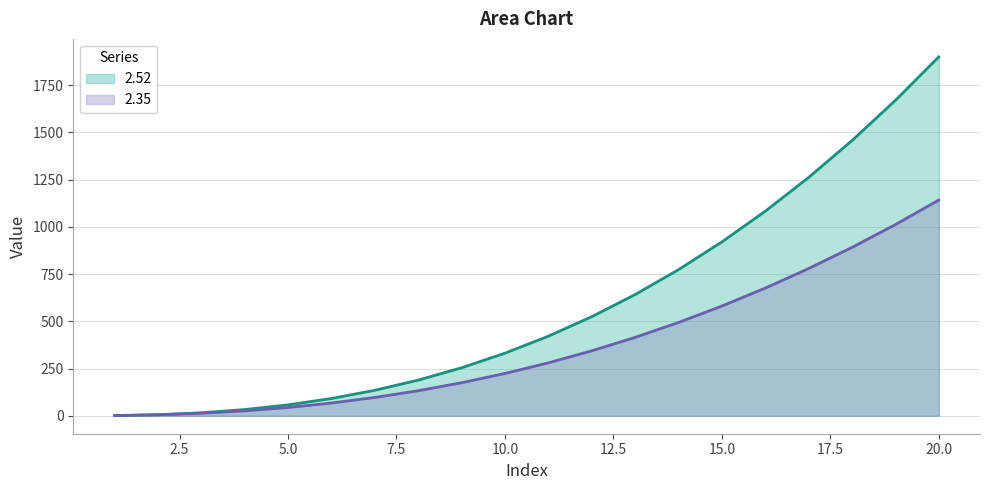

What is the approximate value of 2.52 at 11?

421.0